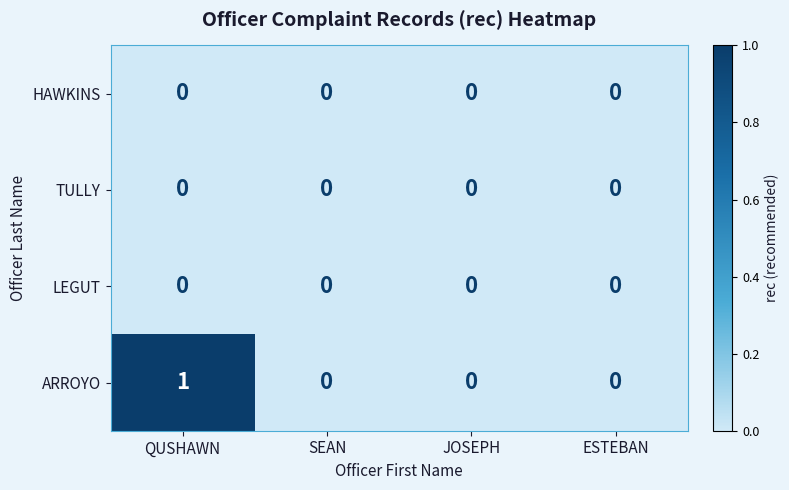

The ARROYO series shows 0 at JOSEPH. True or false?

True